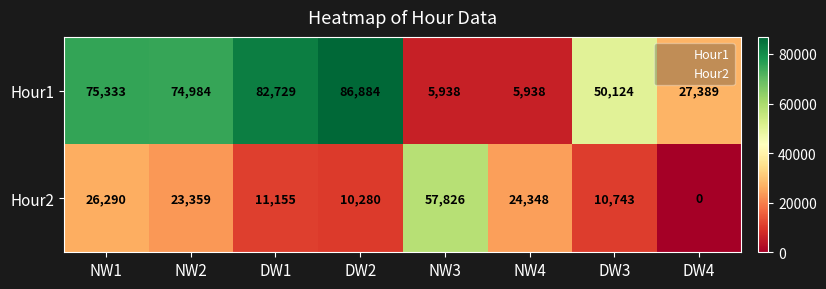

True or false: Hour1 has a value of 2747 at NW3.

False